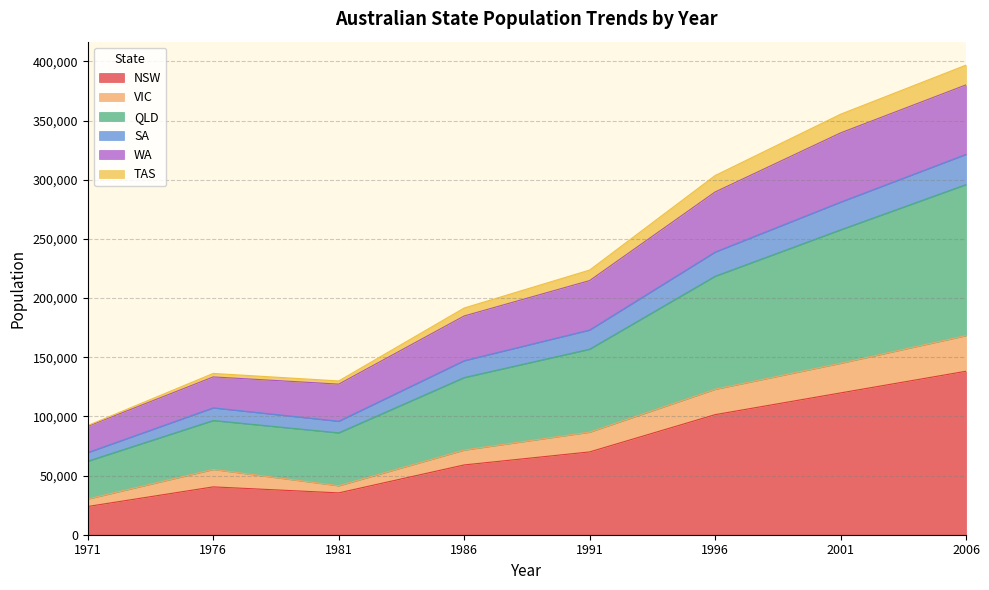

What is the average value of the NSW series?

73528